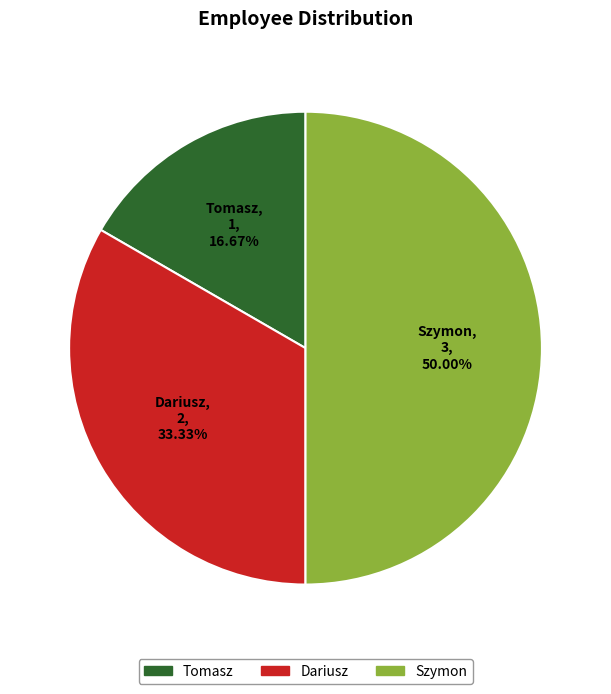

Does Dariusz account for over 50% of the chart?

No